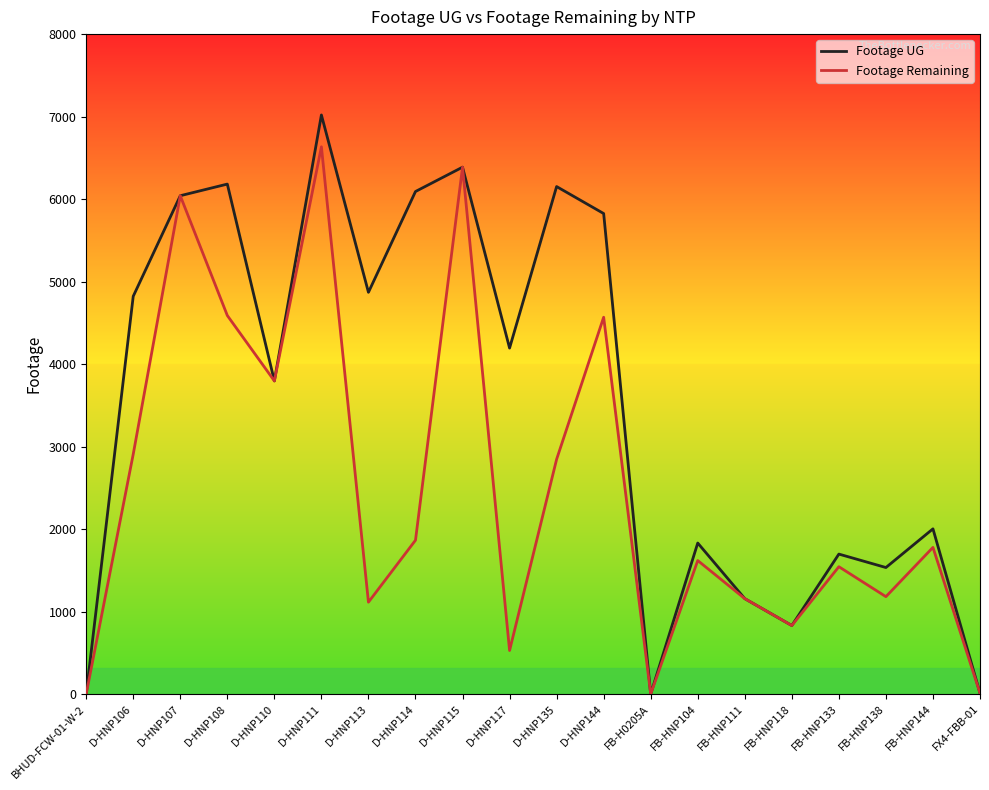

Read the Footage Remaining value at D-HNP106, to the nearest 100.

2900